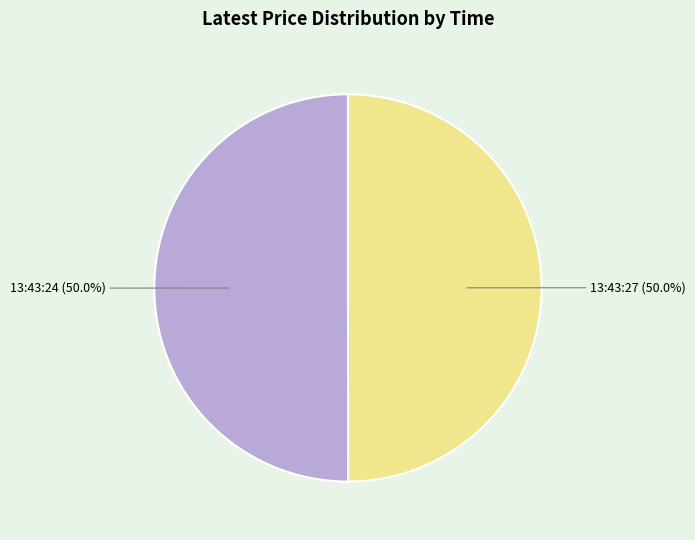

To the nearest percent, what portion does 13:43:24 represent?

50%